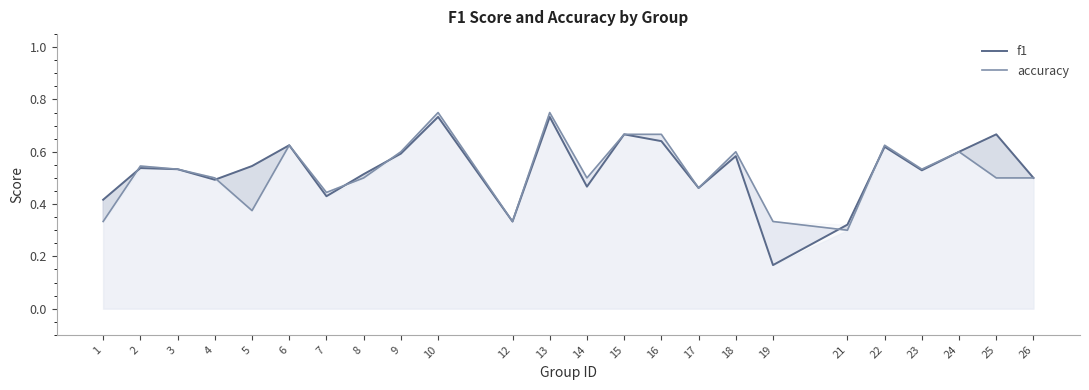

True or false: accuracy has more than 1 points higher than both neighbors.

True